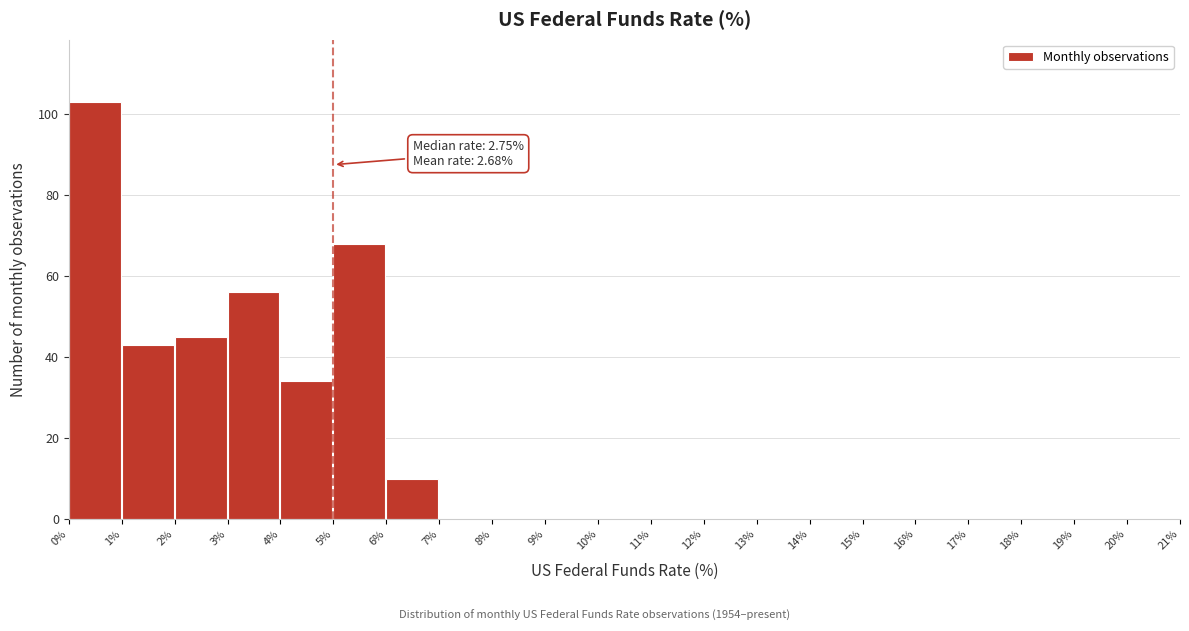

Which range on the x-axis has the tallest bar?

0% to 1%